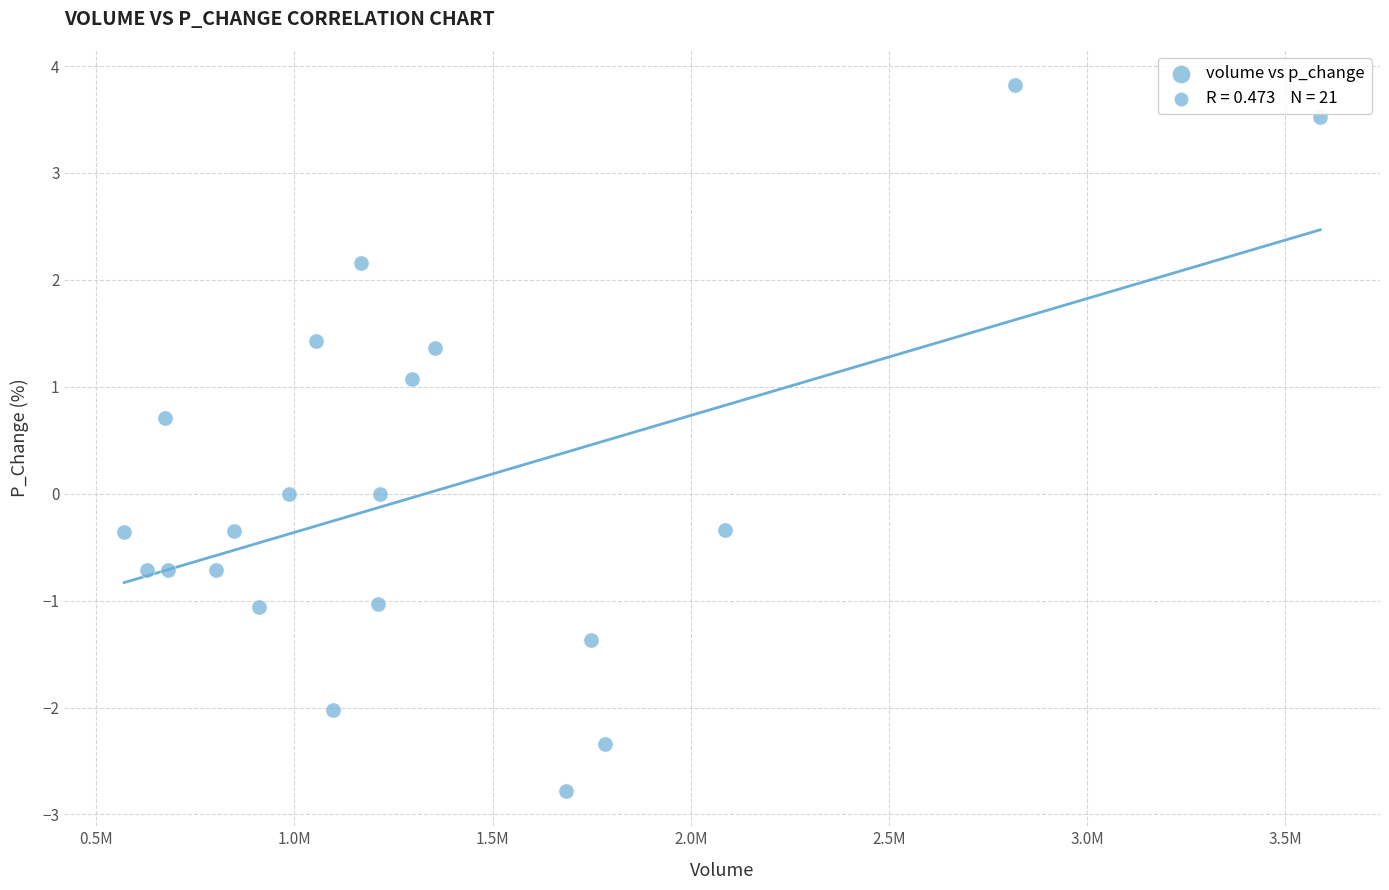

What is the range of Y values (max minus min)?

6.6